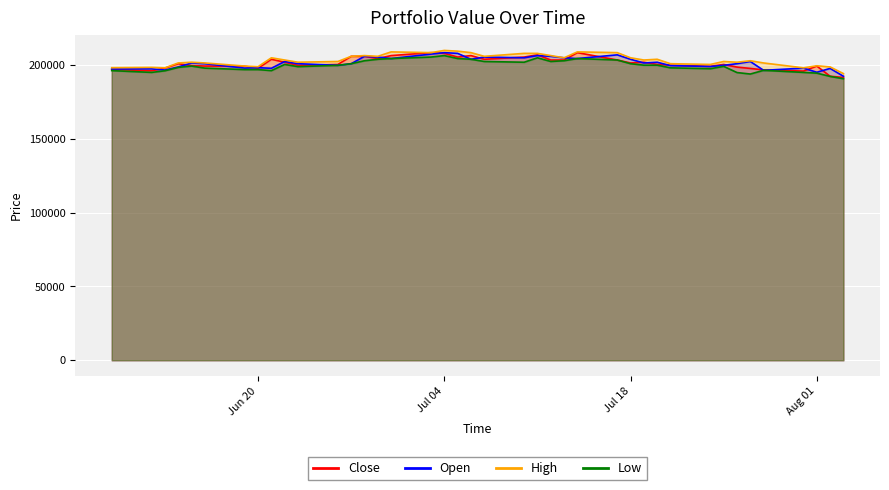

The Low series shows 54443 at 2023-08-02. True or false?

False